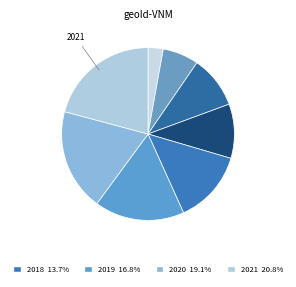

Which slice is the largest?

2021